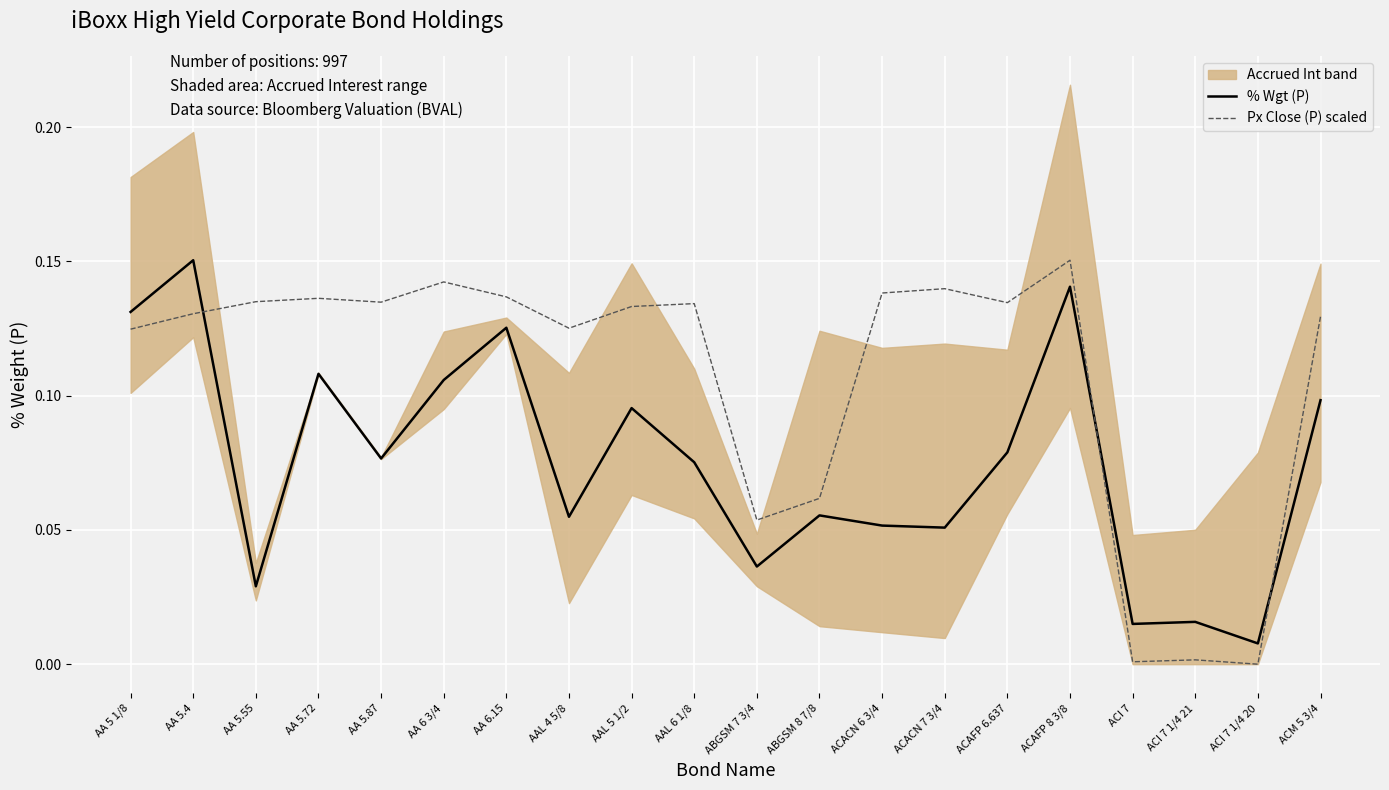

At which label does % Wgt (P) reach its minimum?

ACI 7 1/4 20